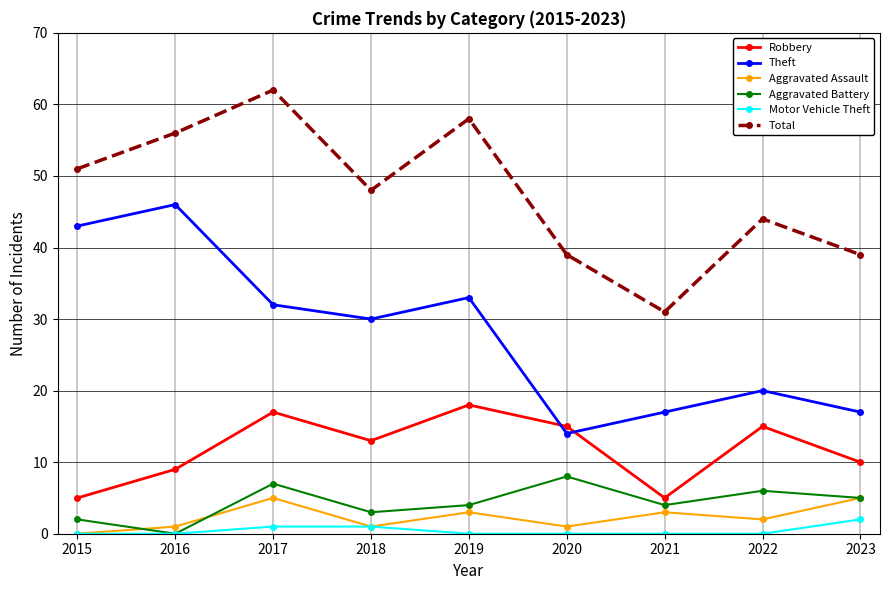

How many positive values does the Aggravated Battery series have?

8